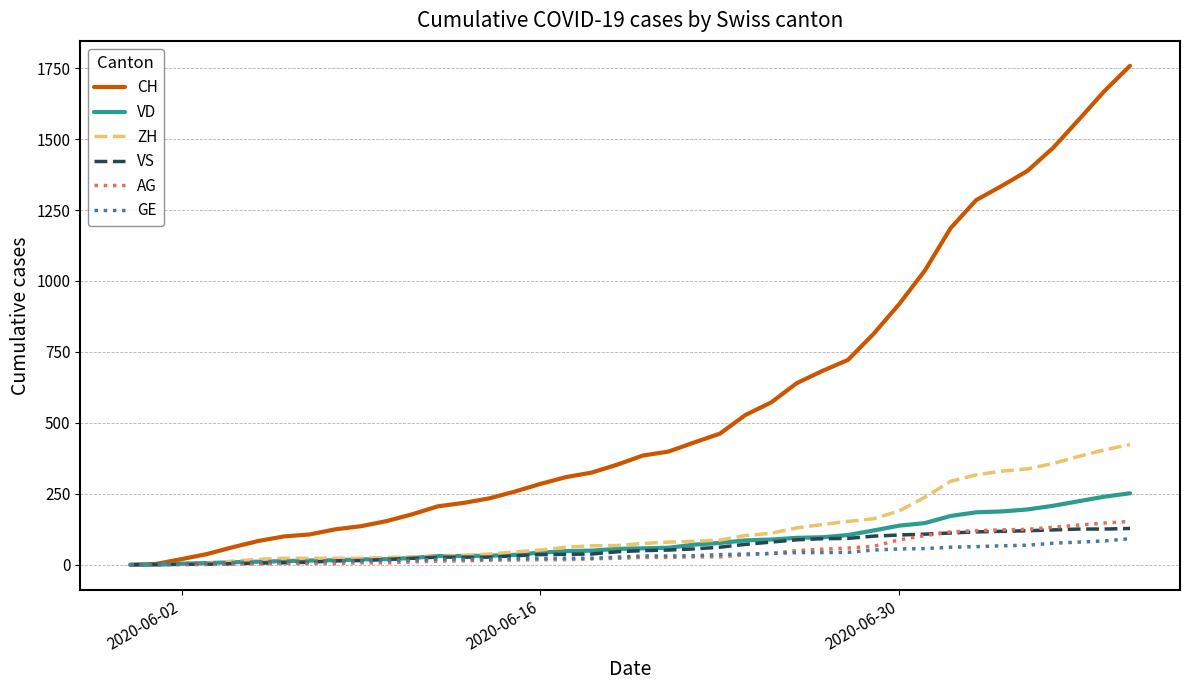

What is the maximum value for VS?

128